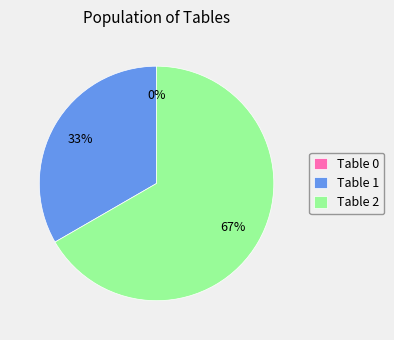

What is the change in value from Table 0 to Table 2?

+2